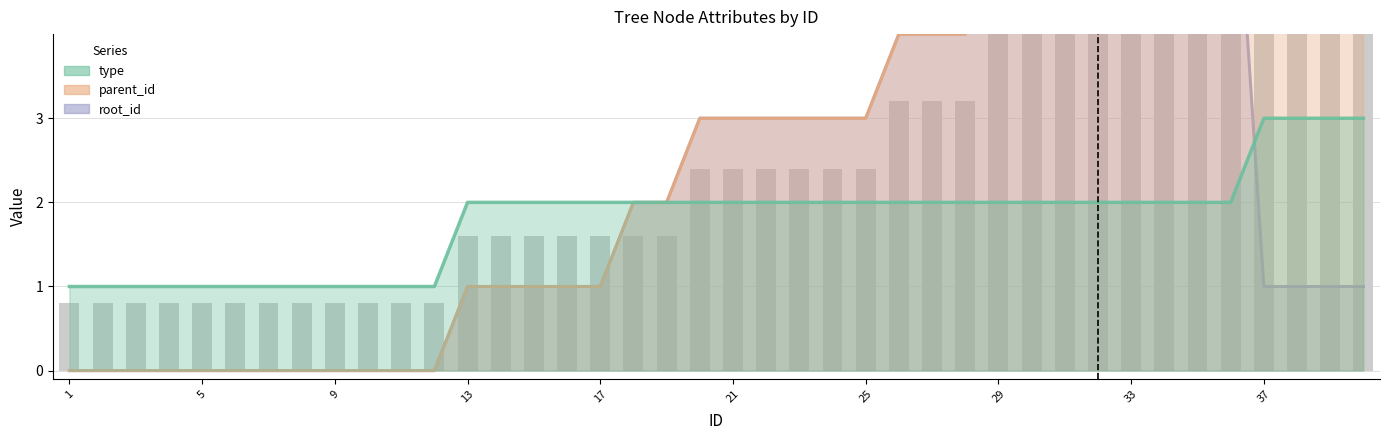

At which label does type reach its peak?

37